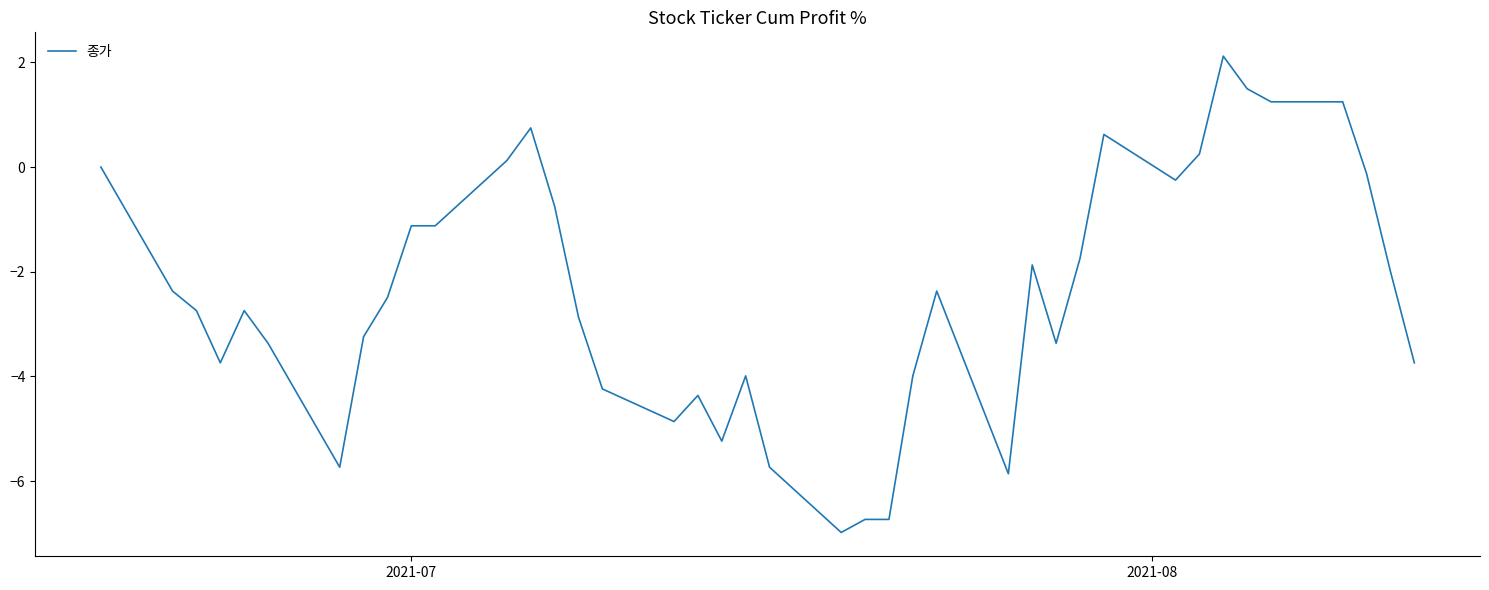

What is the greatest value displayed?

2.1